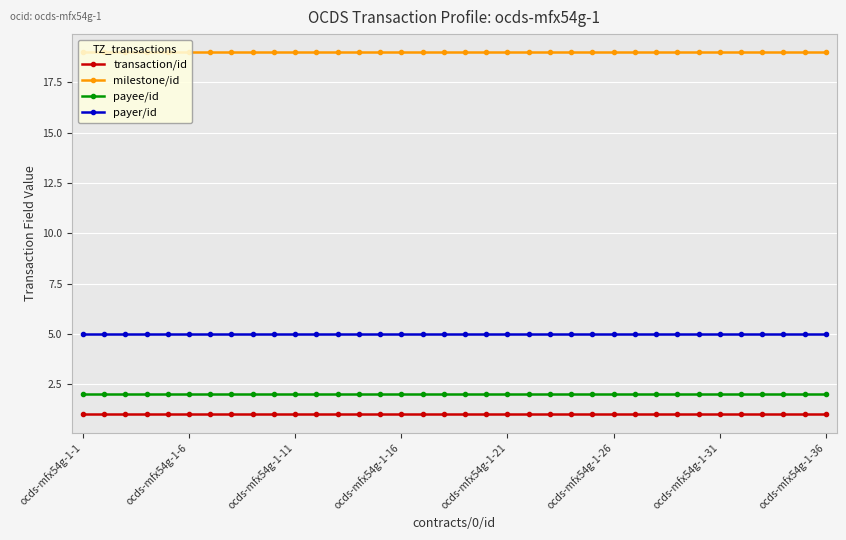

Rank the series by their maximum value, from lowest to highest.

transaction/id, payee/id, payer/id, milestone/id